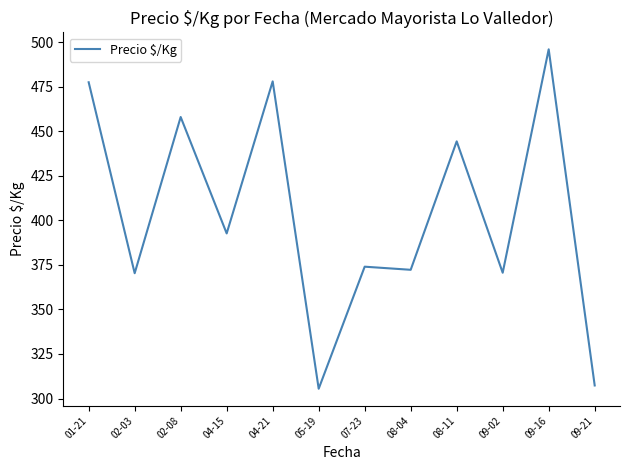

Which label corresponds to the smallest value in the chart?

05-19